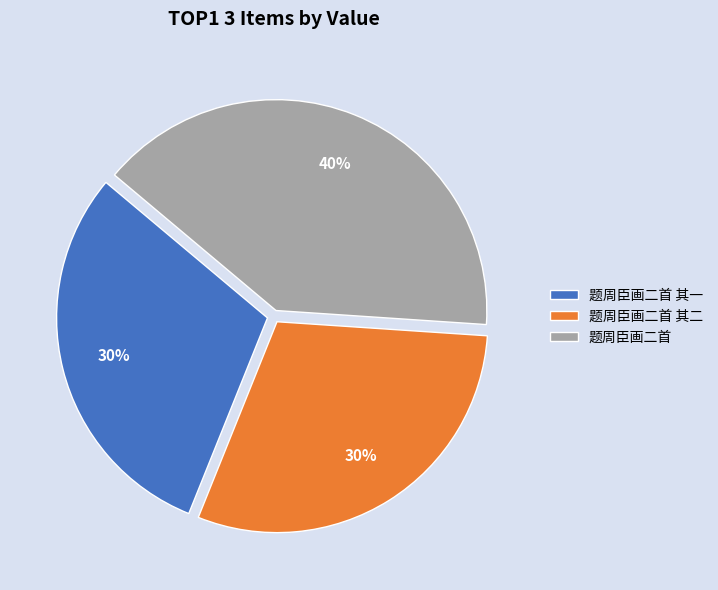

Approximately how many times larger is the value at 题周臣画二首 其一 compared to 题周臣画二首?

0.8